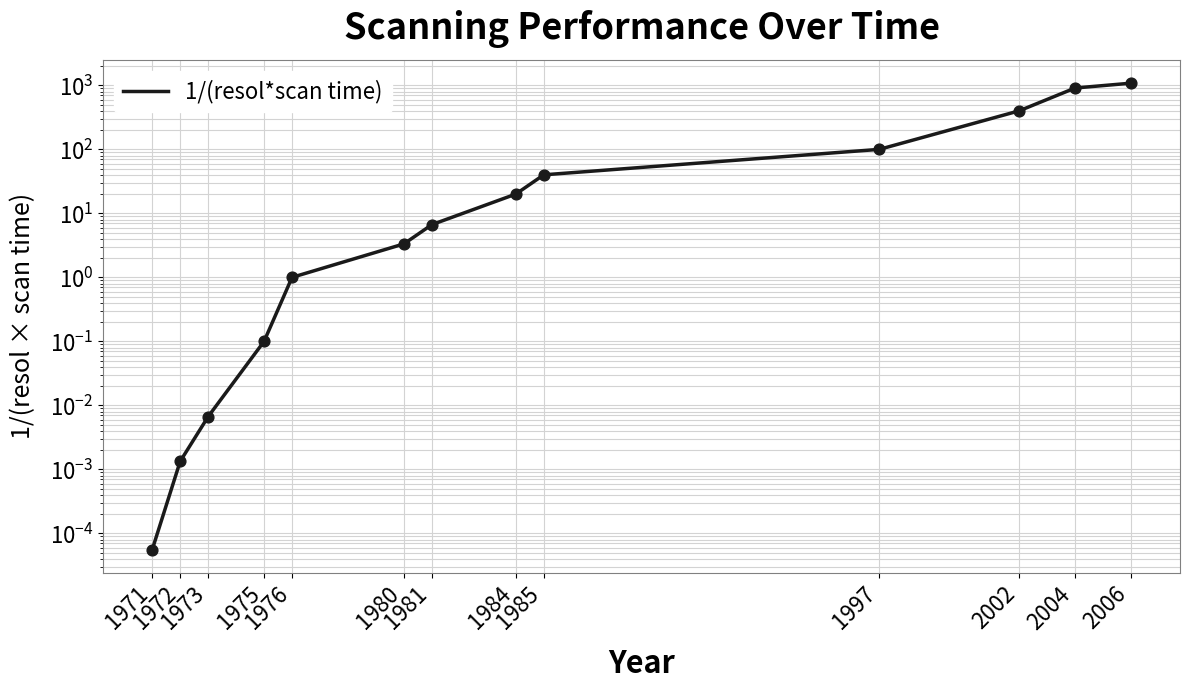

What is the change in value from 2002 to 2006?

+682.3